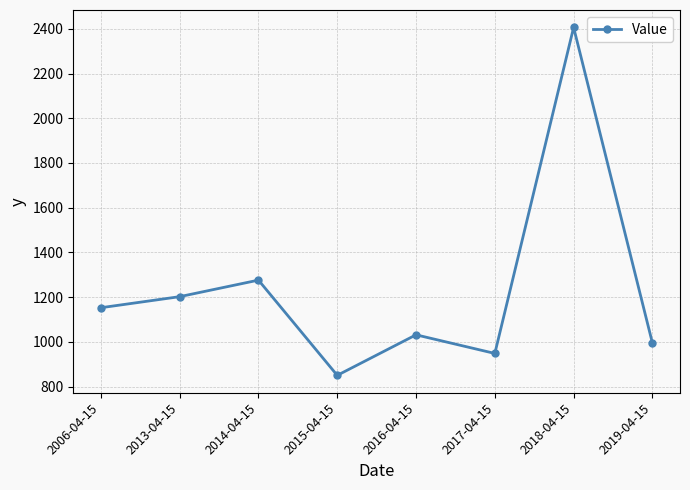

What is the label of the 2nd point from the left?

2013-04-15